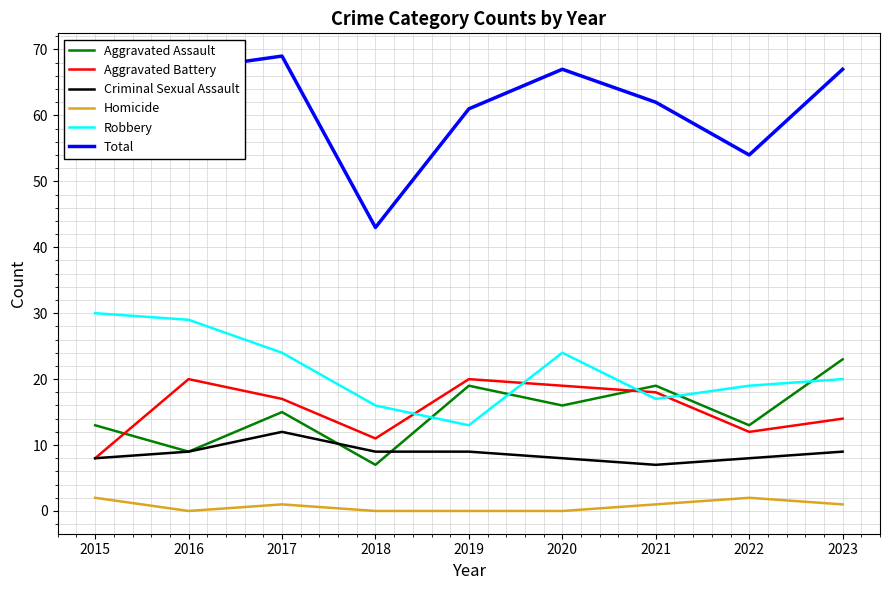

The value of Aggravated Assault at 2016 is 3. True or false?

False